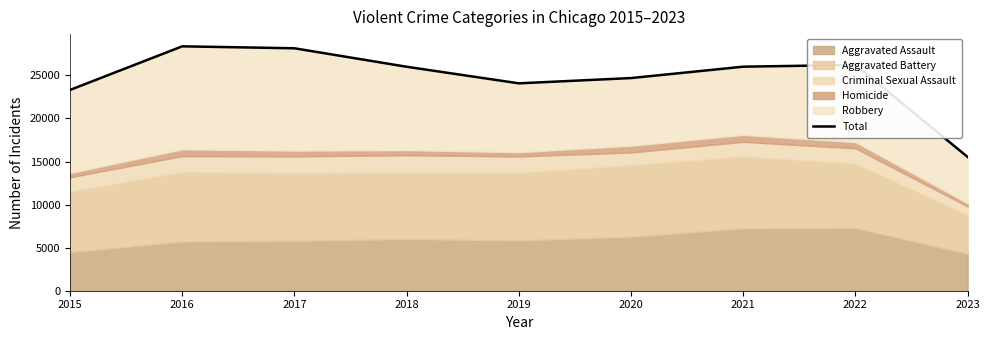

What is the value of the 9th point from the left?

15530